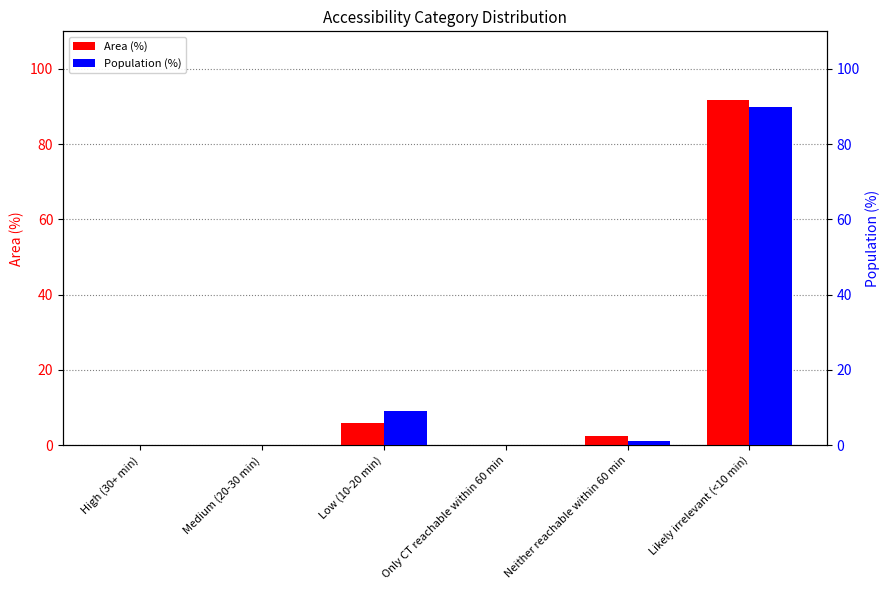

What value does the Area (%) series have at Neither reachable within 60 min?

2.5